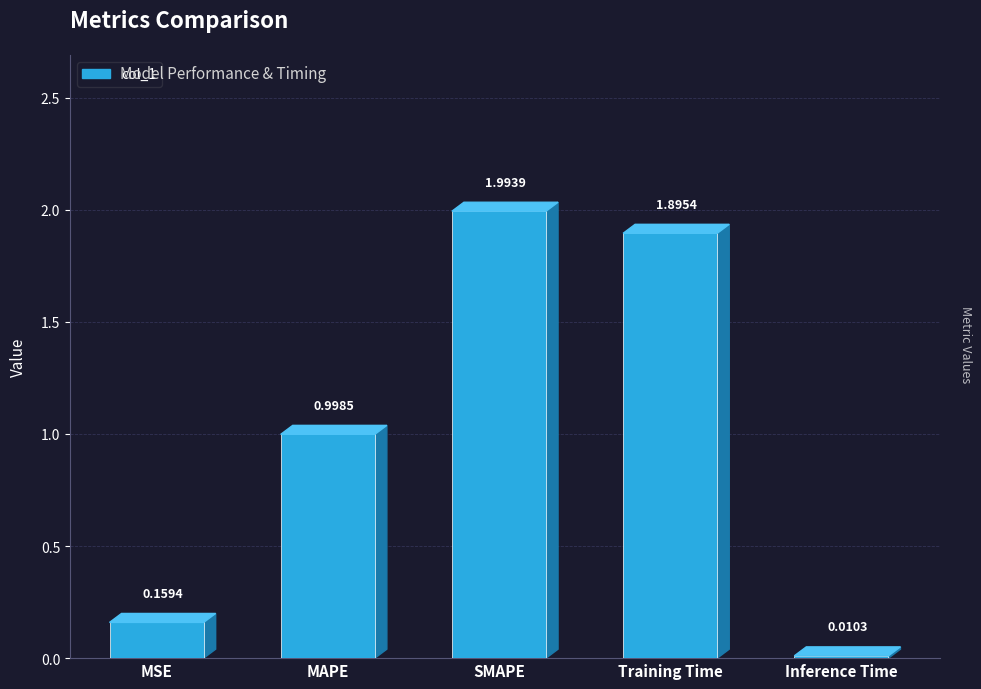

Is it true that the value at SMAPE is 3.0?

False